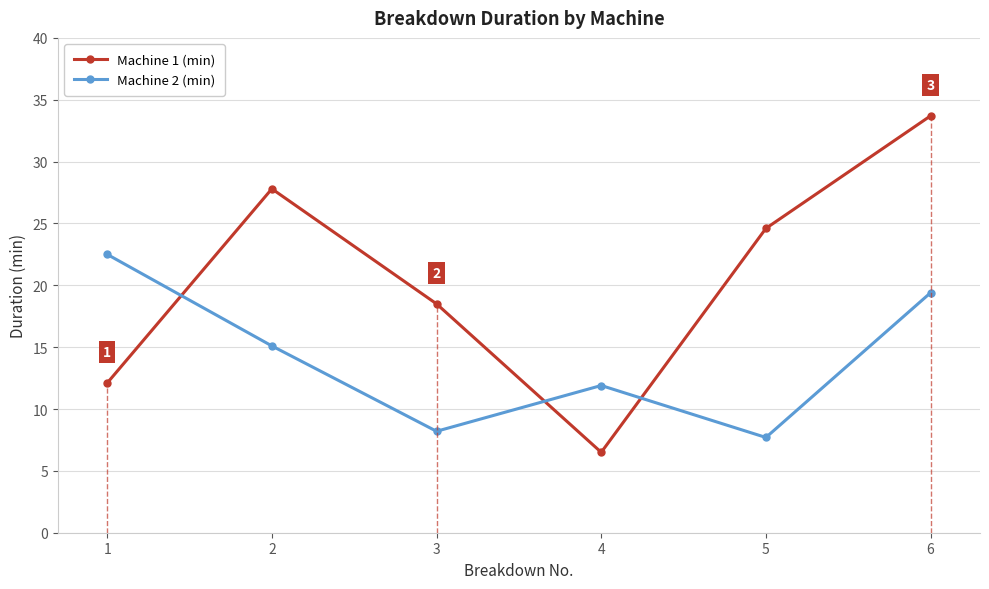

Rank the categories by Machine 1 (min) value from highest to lowest.

6, 2, 5, 3, 1, 4